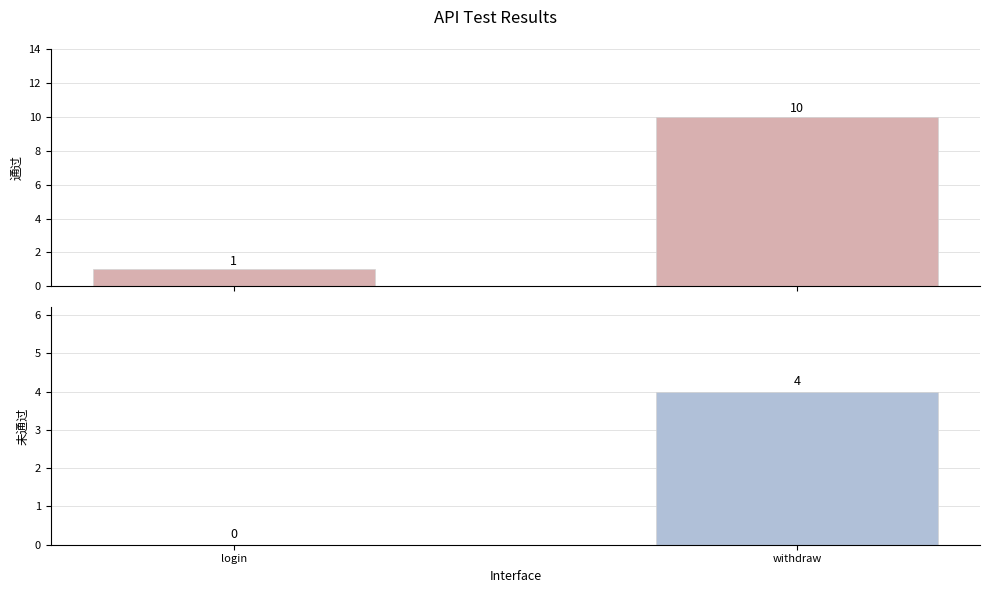

Rank the series by their average value, from lowest to highest.

未通过, 通过